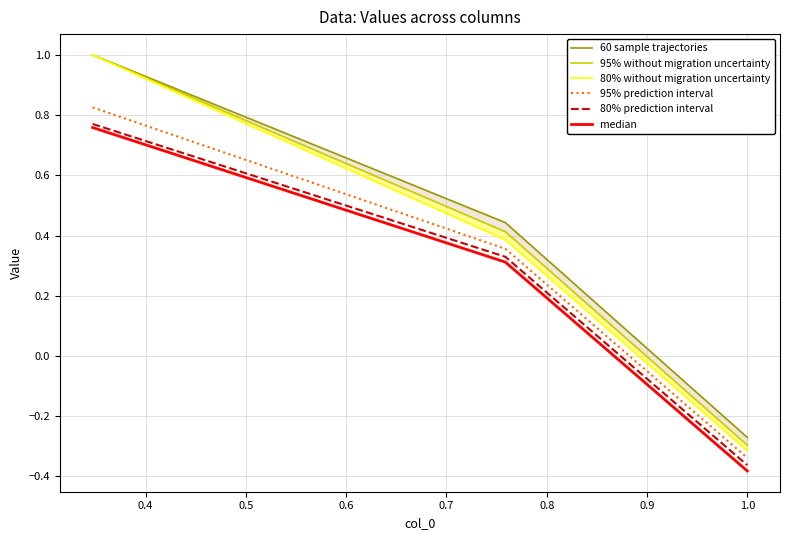

At 1.0, list the series in order from smallest to largest.

median, 80% prediction interval, 95% prediction interval, 80% without migration uncertainty, 95% without migration uncertainty, 60 sample trajectories